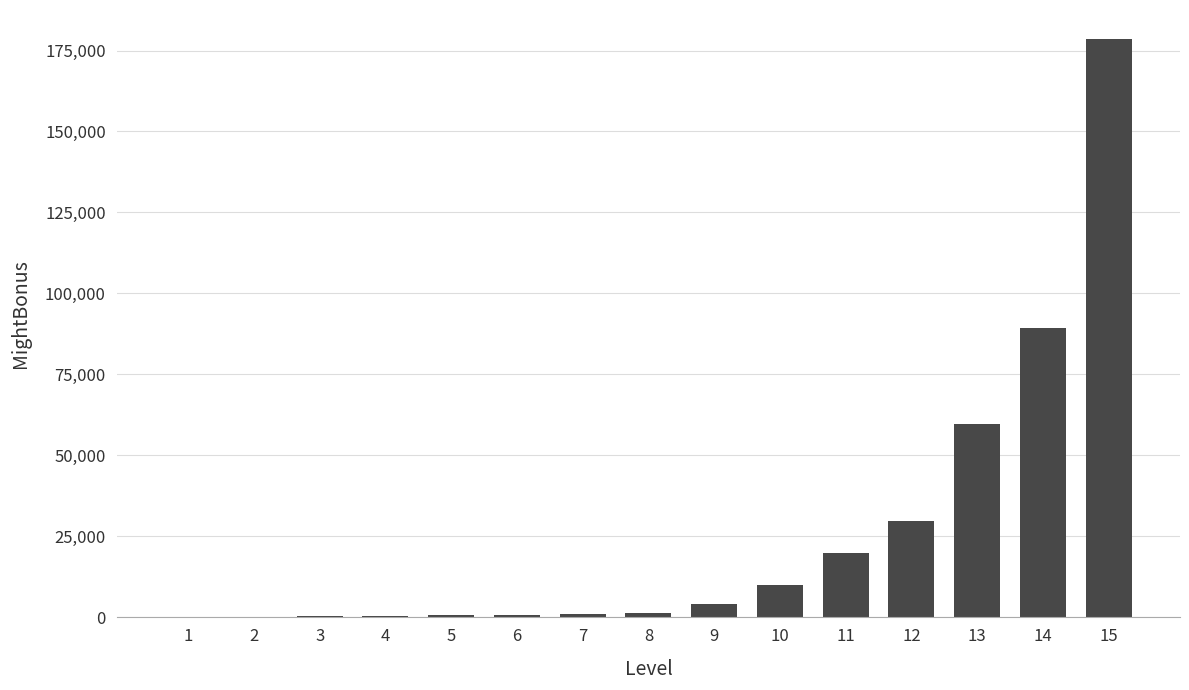

How many categories are shown in the chart?

15